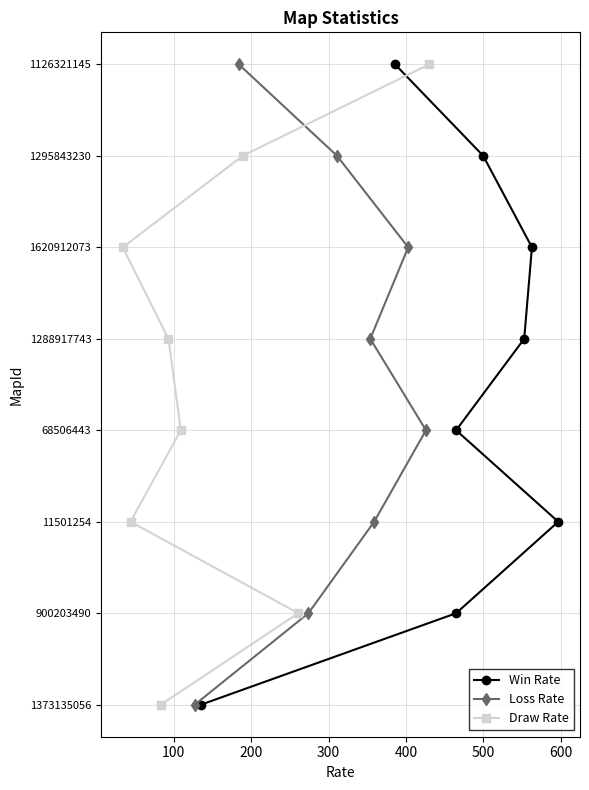

Between 200 and 400, which series saw the biggest shift?

Win Rate